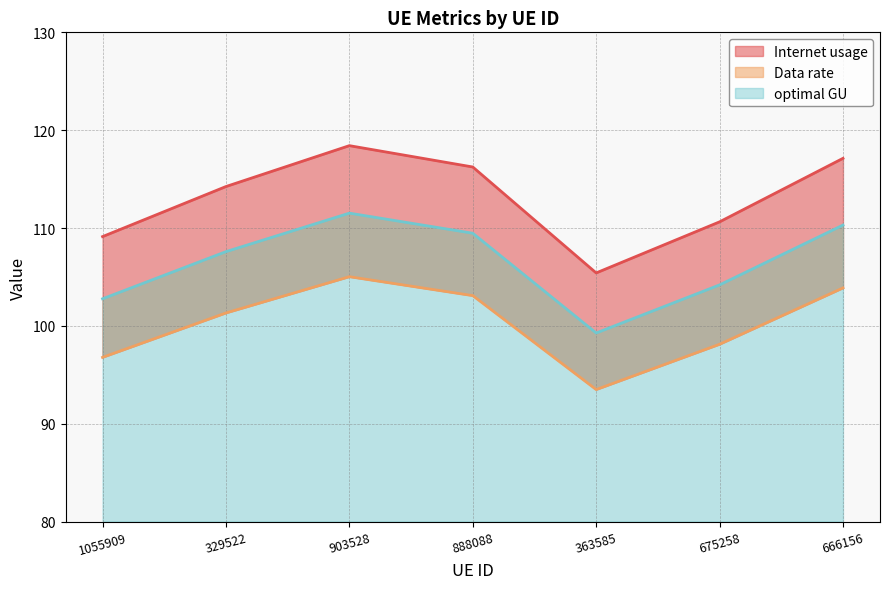

At 903528, list the series in order from smallest to largest.

Data rate, optimal GU, Internet usage